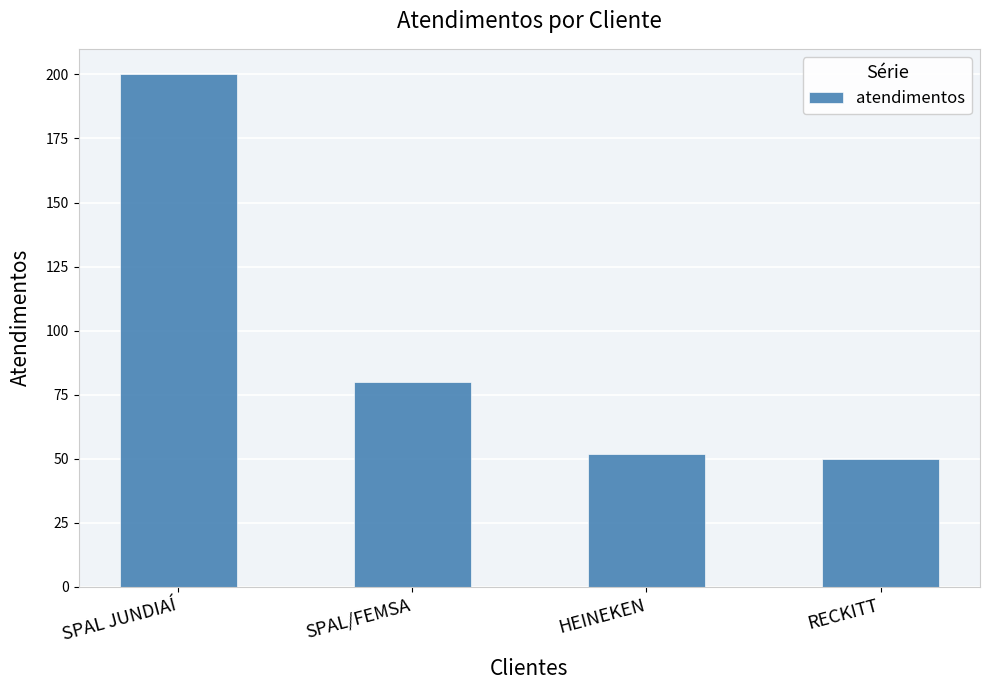

What is the average value?

96